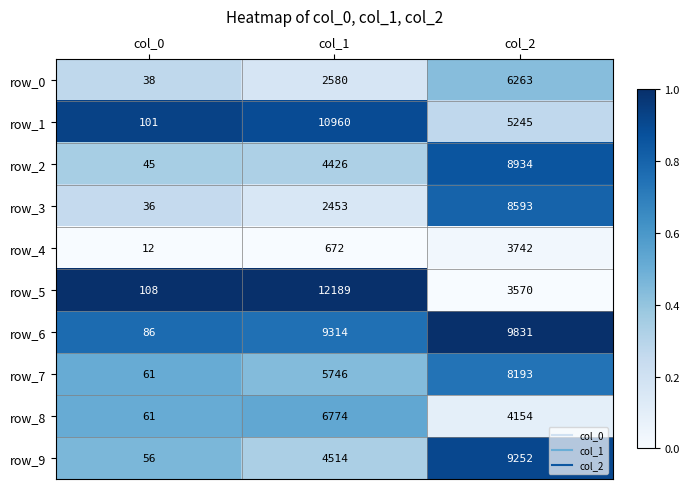

Reading left to right, extract all data points from this chart.

row_0: col_0=38	col_1=2580	col_2=6263
row_1: col_0=101	col_1=10960	col_2=5245
row_2: col_0=45	col_1=4426	col_2=8934
row_3: col_0=36	col_1=2453	col_2=8593
row_4: col_0=12	col_1=672	col_2=3742
row_5: col_0=108	col_1=12189	col_2=3570
row_6: col_0=86	col_1=9314	col_2=9831
row_7: col_0=61	col_1=5746	col_2=8193
row_8: col_0=61	col_1=6774	col_2=4154
row_9: col_0=56	col_1=4514	col_2=9252